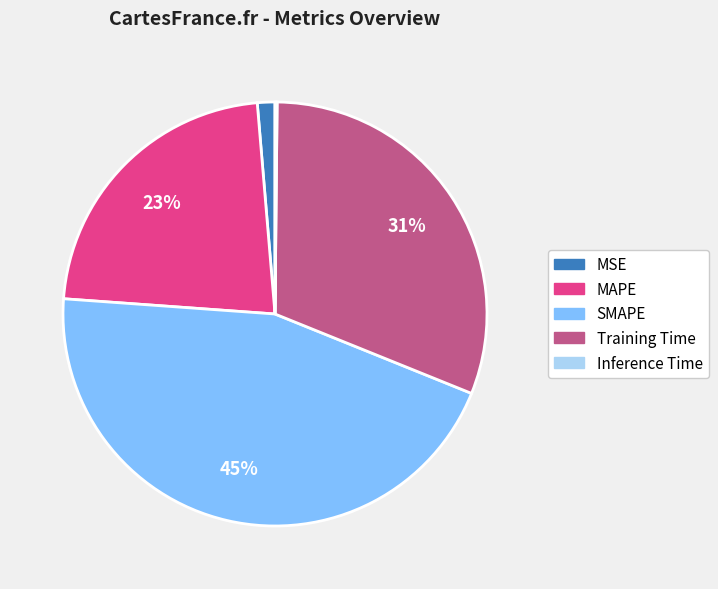

Is there any slice that represents more than half of the pie?

No